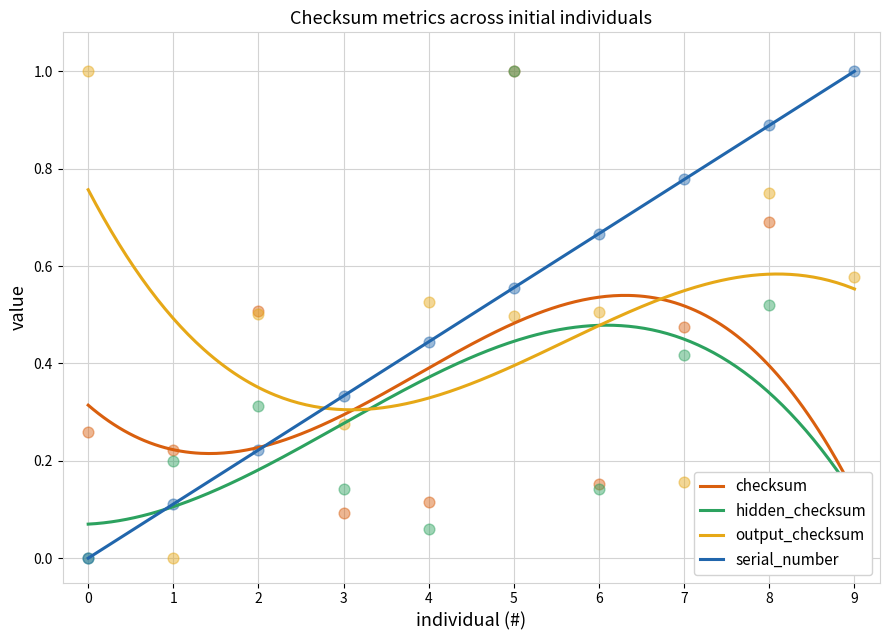

What is the total value across all series at 9?

1.6